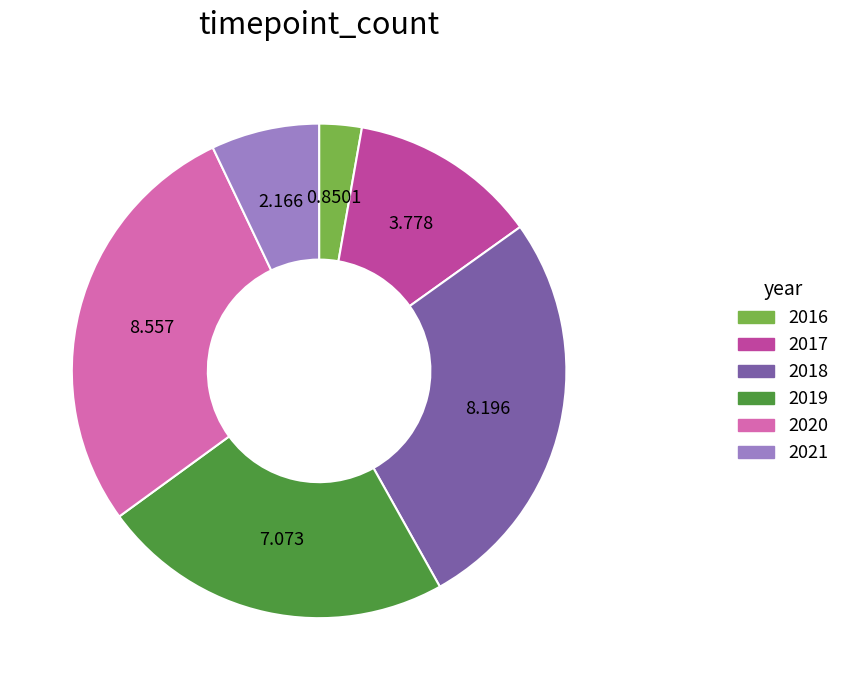

How many segments does this pie chart have?

6